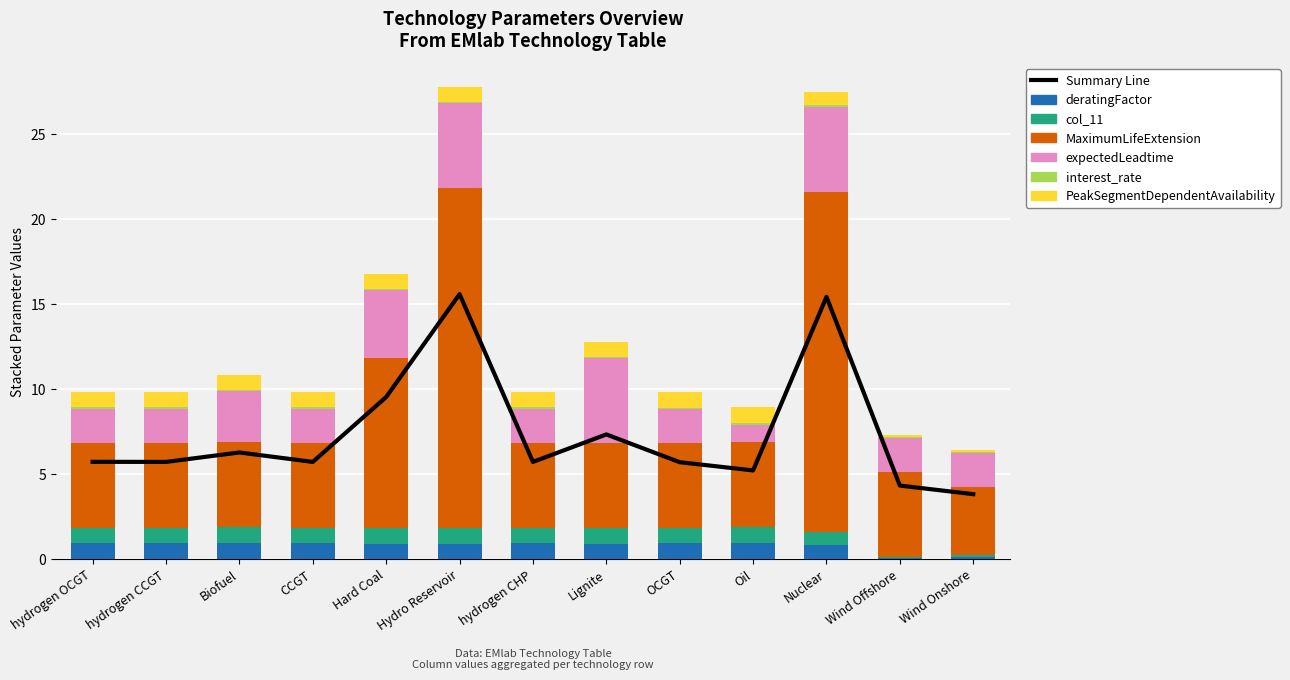

Is the value of deratingFactor at hydrogen CCGT greater than the value of PeakSegmentDependentAvailability at Lignite?

Yes